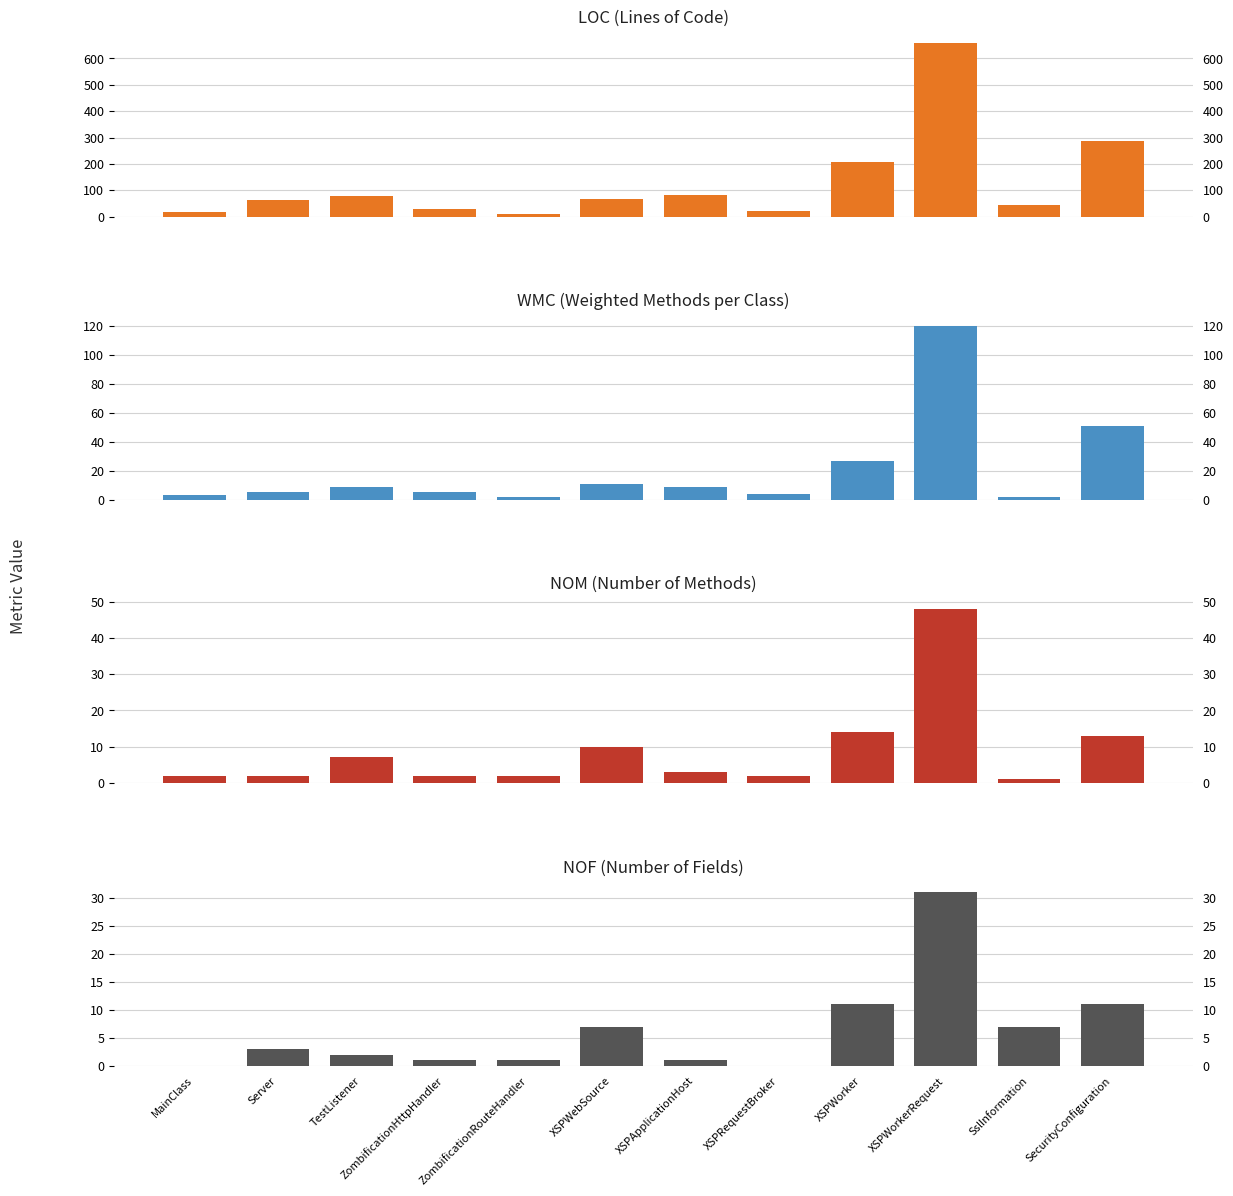

True or false: WMC has a value of 11 at XSPWebSource.

True